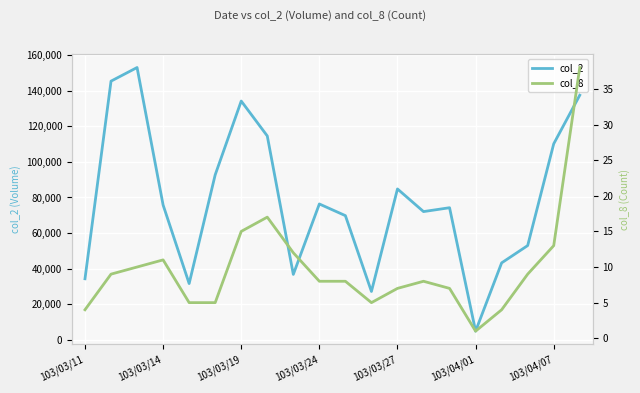

In col_2, how many points are lower than both neighbors (excluding endpoints)?

5